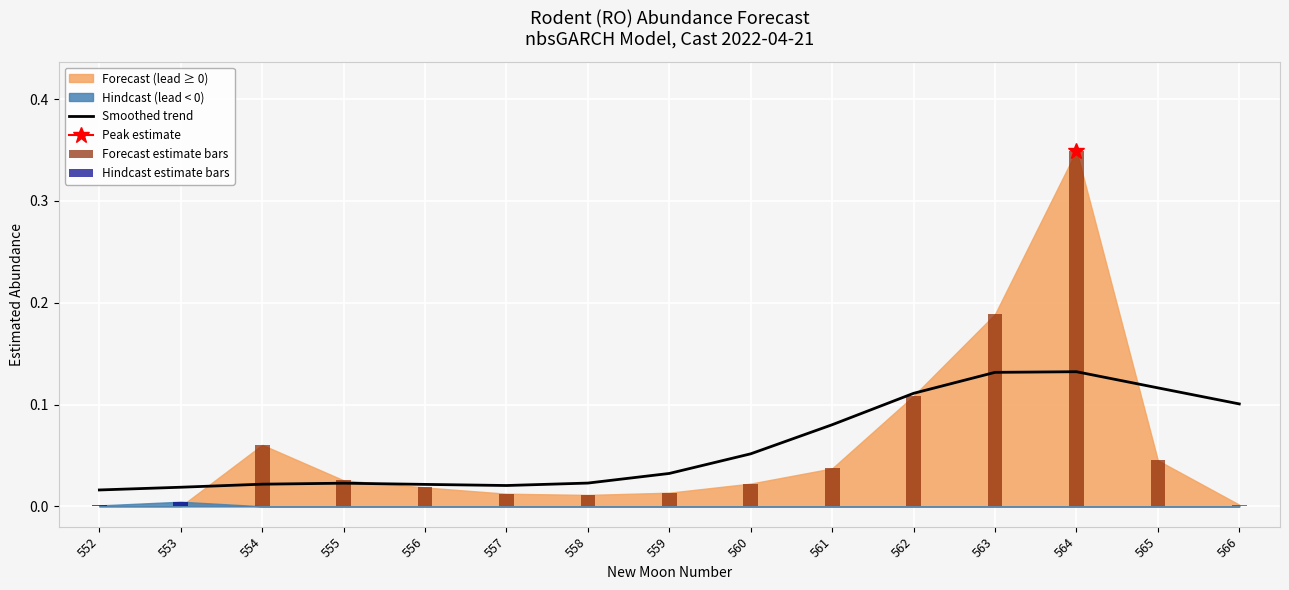

Count the number of categories in the chart.

15